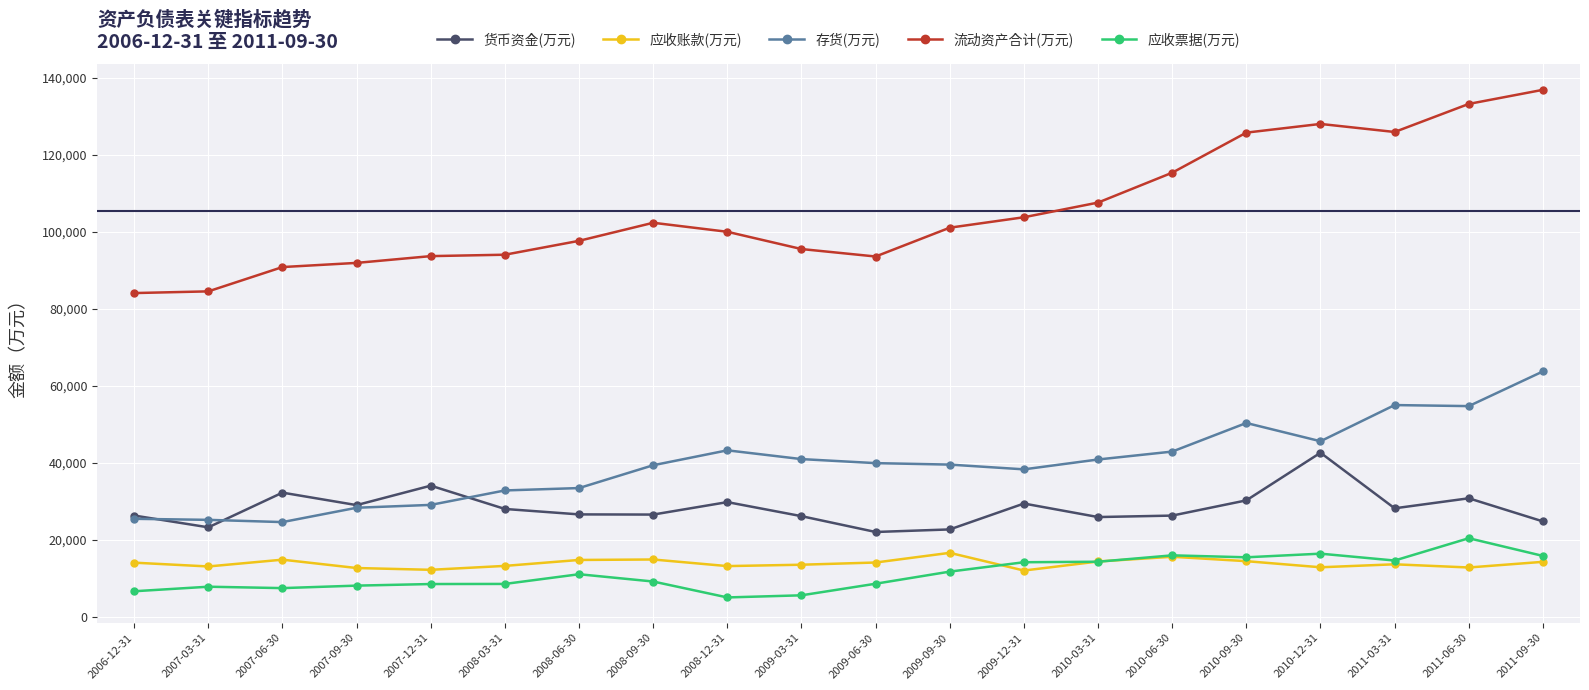

Is this an area chart (filled region under the line)?

No